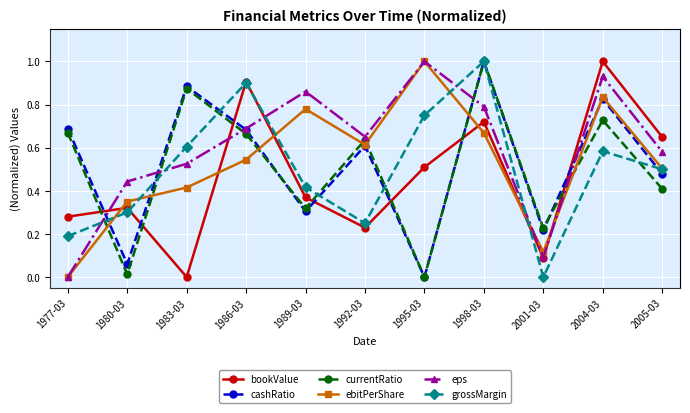

What is the maximum value for currentRatio?

1.0